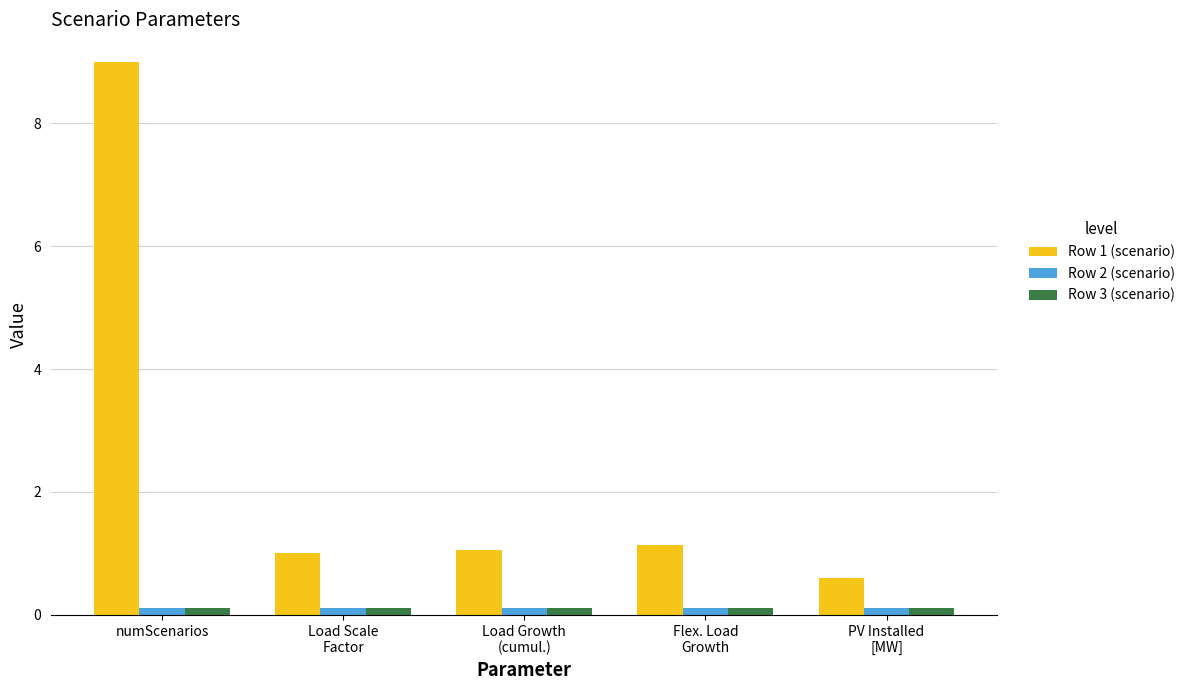

What is the difference between the maximum and minimum values in the Row 1 (scenario) series?

8.4